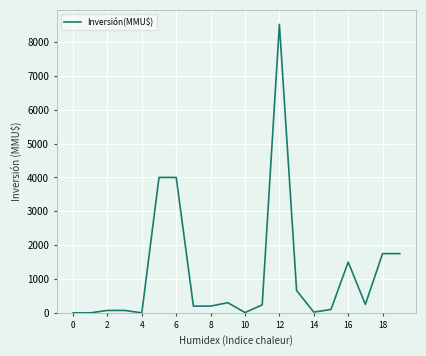

How many lines are shown in the chart?

1